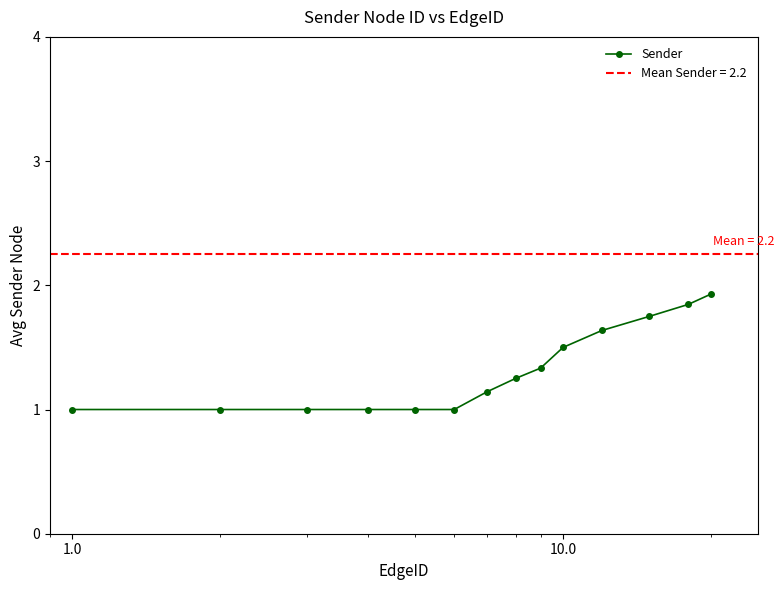

True or false: there are more than 0 points higher than both neighbors.

False